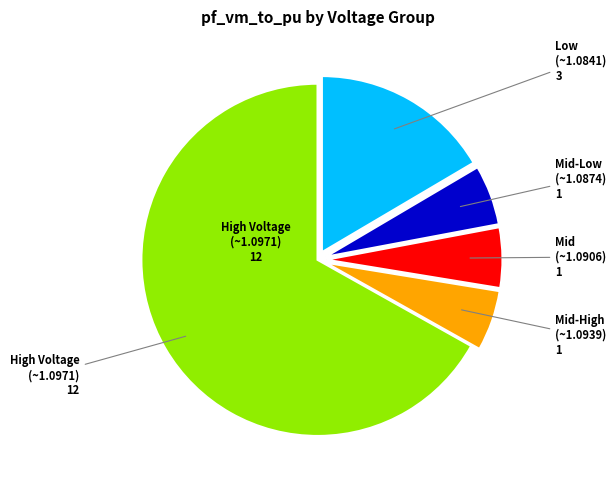

Does any single category account for the majority?

Yes